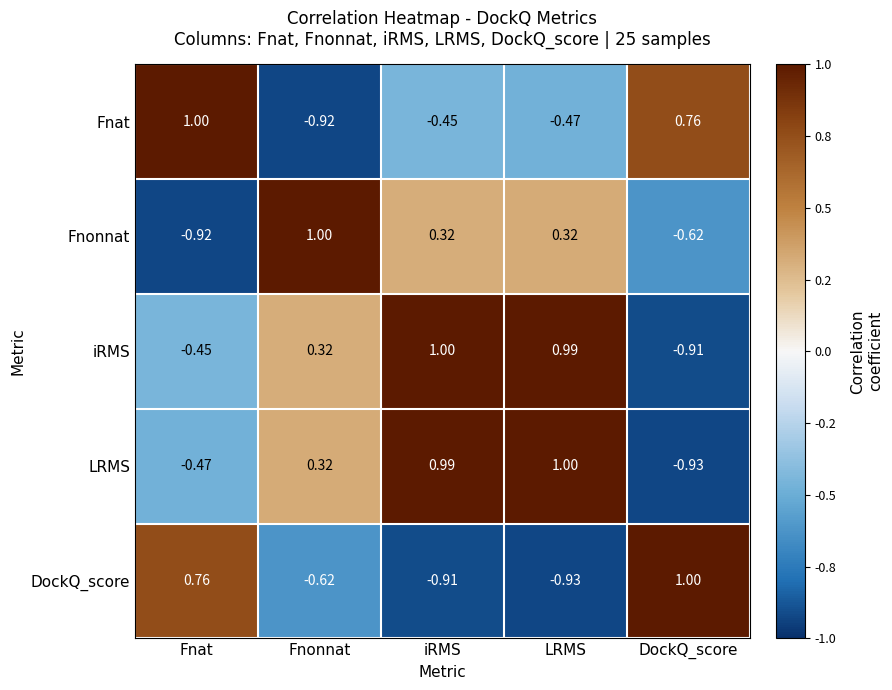

At which label does iRMS reach its minimum?

DockQ_score